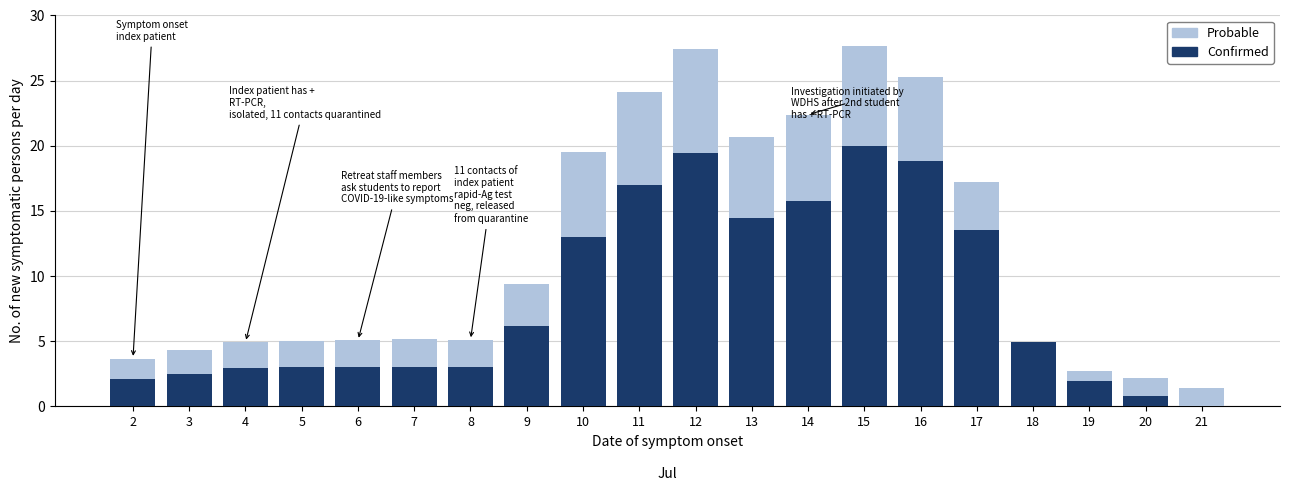

What is the sum of all Confirmed values?

165.4